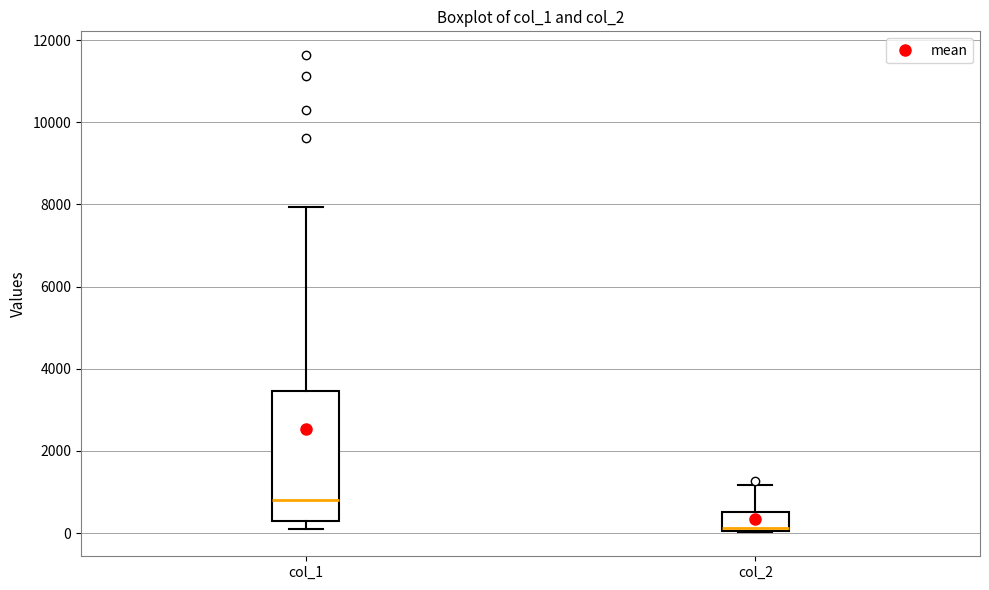

Comparing the boxes themselves (not the whiskers), which one is the tallest?

col_1